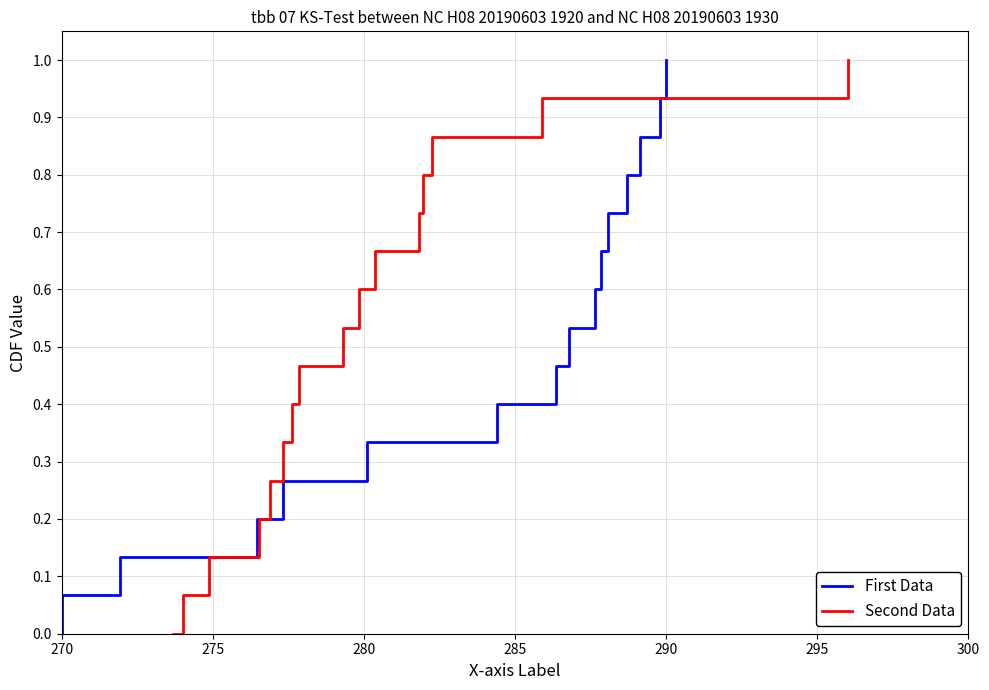

What is the value of the Second Data point at the 12th from the left?

0.7